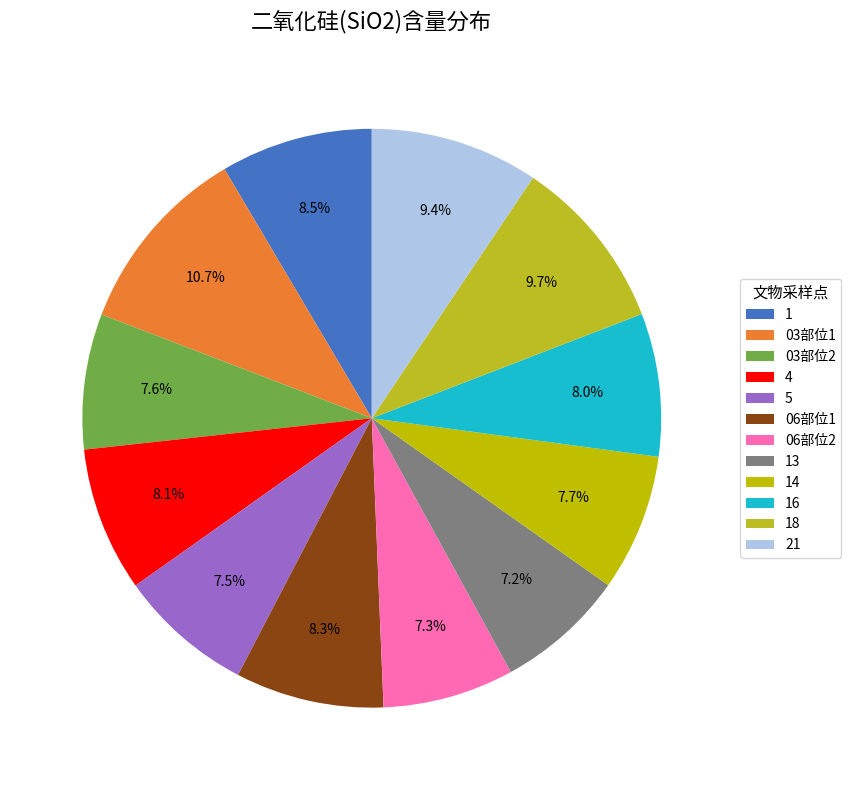

True or false: 18 accounts for 24% of the total.

False